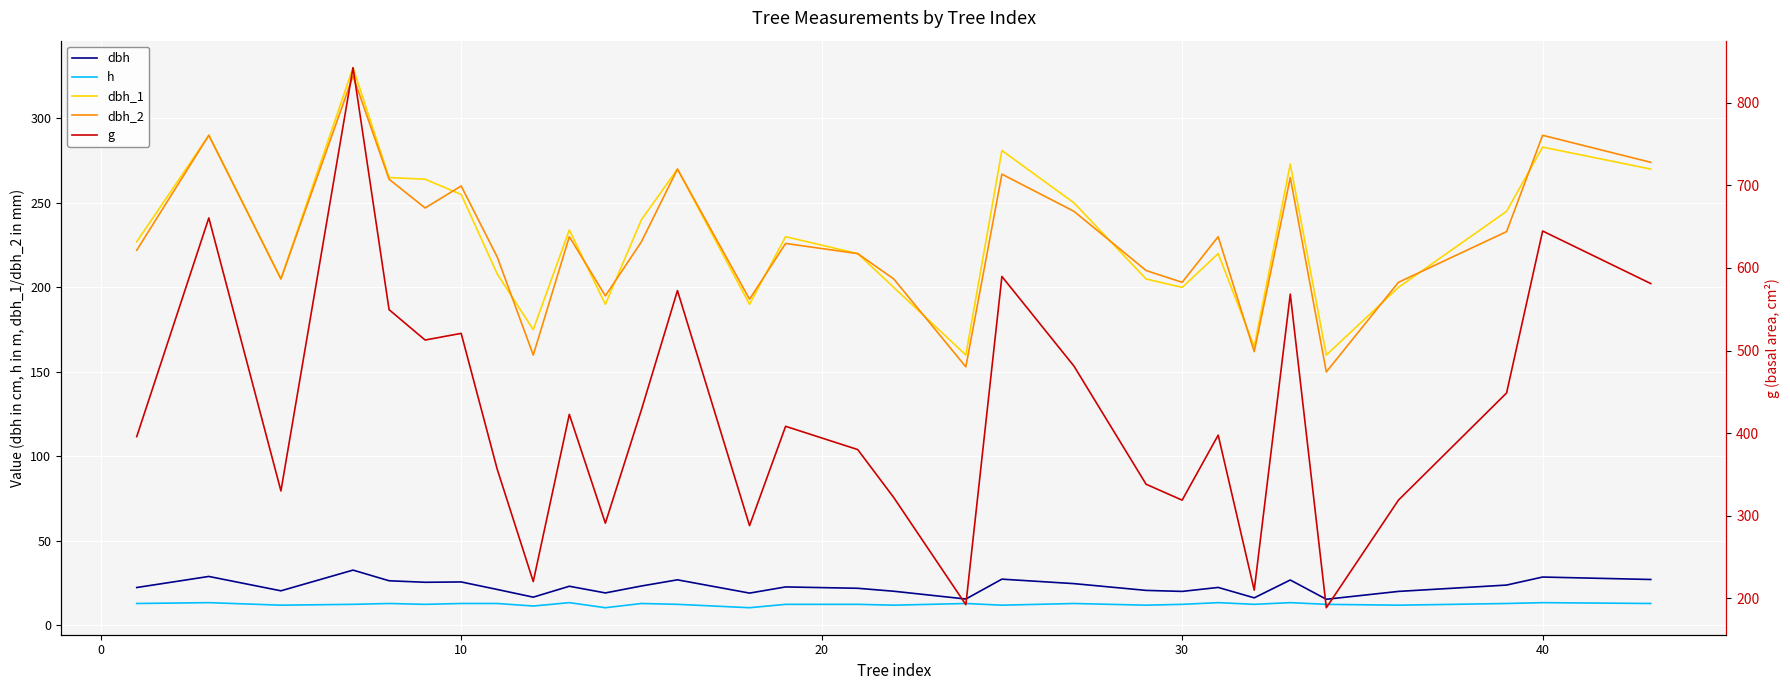

Is it true that dbh equals 20.1 at 30?

True